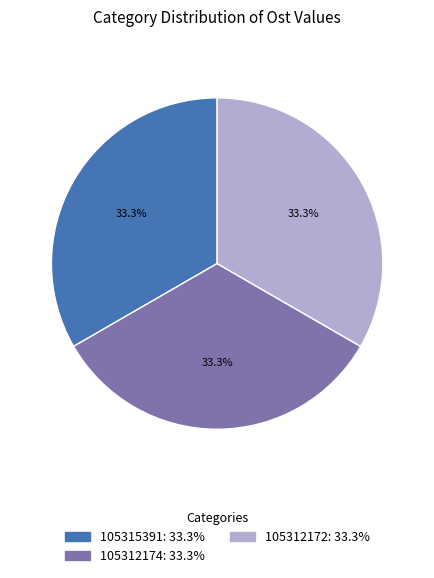

To the nearest percent, what is the combined percentage of 105312174 and 105315391?

67%